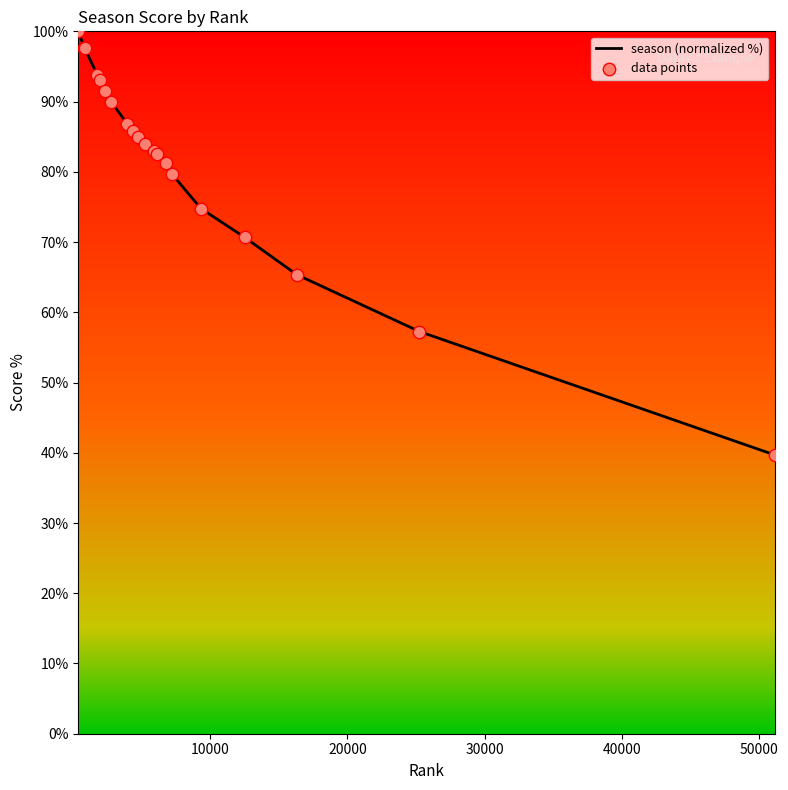

What is the maximum value shown in the chart?

100.0